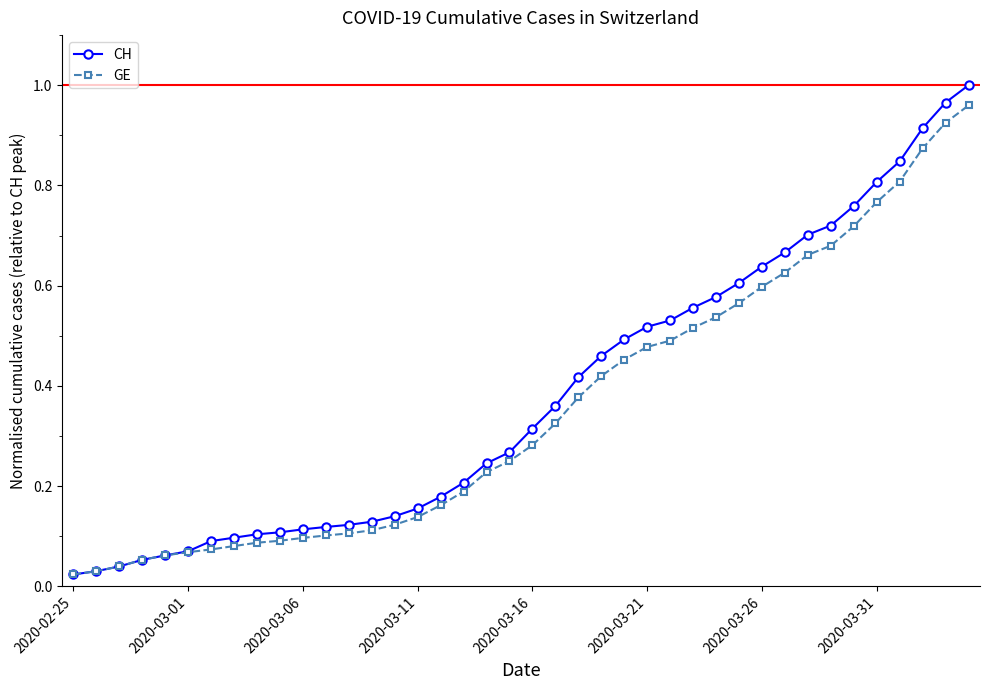

Which series has the widest spread of values?

CH